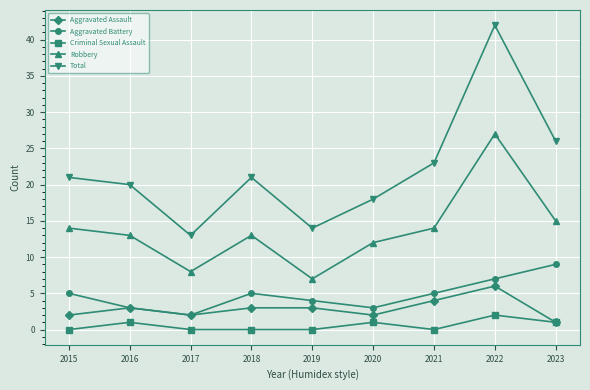

At which category is the sum across all series the highest?

2022